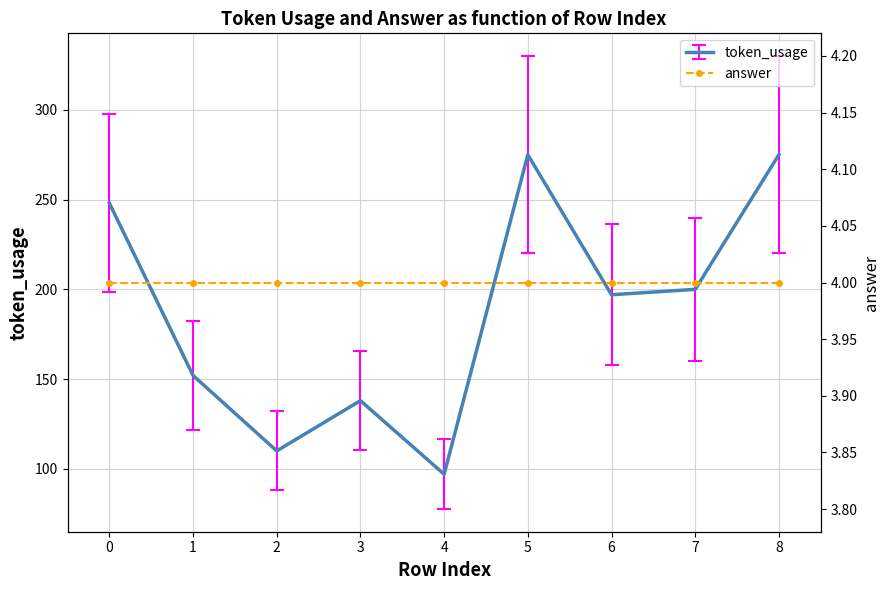

Read the value at 7, to the nearest 5.

200